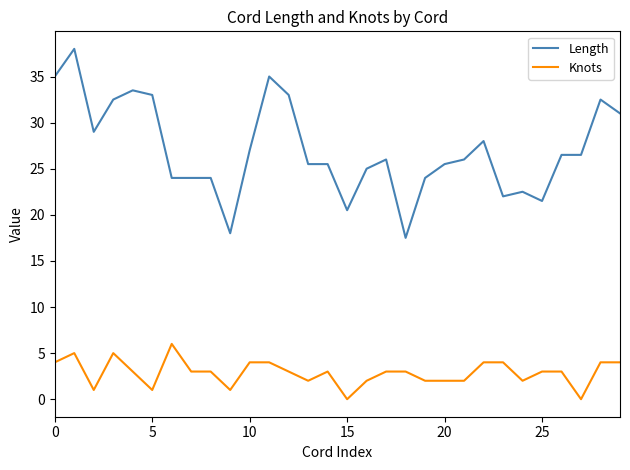

Which series has the largest total across all categories?

Length